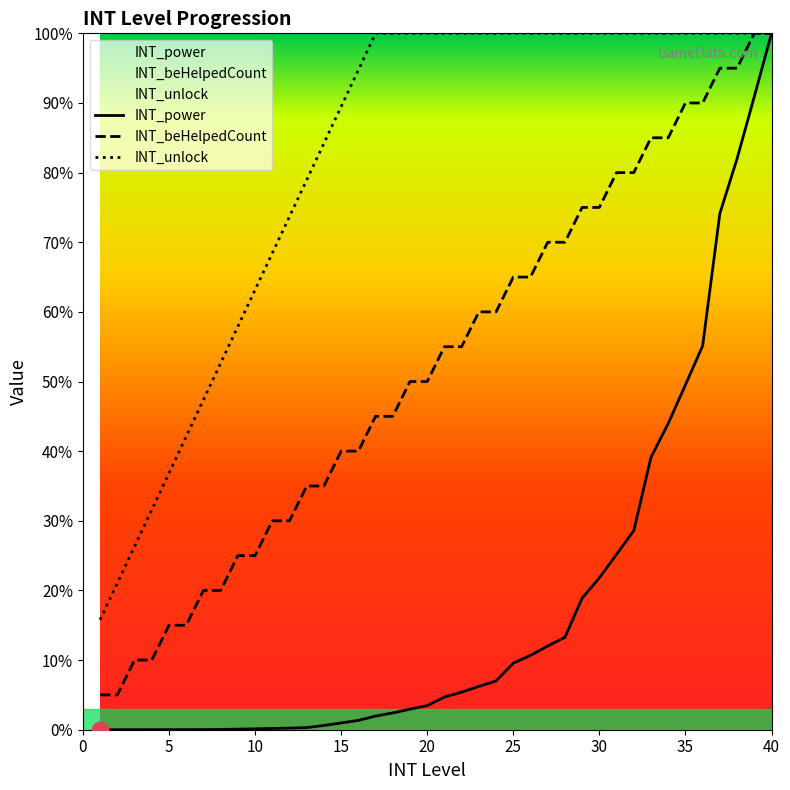

Reading right to left, what are all the values shown in this chart?

INT_power: 722840.0	657150.0	592750.0	535830.0	398440.0	357980.0	317800.0	282820.0	206620.0	182100.0	157660.0	136570.0	95950.0	86830.0	77180.0	69130.0	50600.0	44960.0	38950.0	33980.0	25000.0	21310.0	17440.0	14160.0	9680.0	6990.0	4460.0	2190.0	1650.0	1300.0	930.0	610.0	270.0	130.0	70.0	60.0	40.0	30.0	20.0	10.0
INT_beHelpedCount: 722840.0	722840.0	686698.0	686698.0	650556.0	650556.0	614414.0	614414.0	578272.0	578272.0	542130.0	542130.0	505988.0	505988.0	469846.0	469846.0	433704.0	433704.0	397562.0	397562.0	361420.0	361420.0	325278.0	325278.0	289136.0	289136.0	252994.0	252994.0	216852.0	216852.0	180710.0	180710.0	144568.0	144568.0	108426.0	108426.0	72284.0	72284.0	36142.0	36142.0
INT_unlock: 722840.0	722840.0	722840.0	722840.0	722840.0	722840.0	722840.0	722840.0	722840.0	722840.0	722840.0	722840.0	722840.0	722840.0	722840.0	722840.0	722840.0	722840.0	722840.0	722840.0	722840.0	722840.0	722840.0	722840.0	684795.8	646751.6	608707.4	570663.2	532618.9	494574.7	456530.5	418486.3	380442.1	342397.9	304353.7	266309.5	228265.3	190221.1	152176.8	114132.6